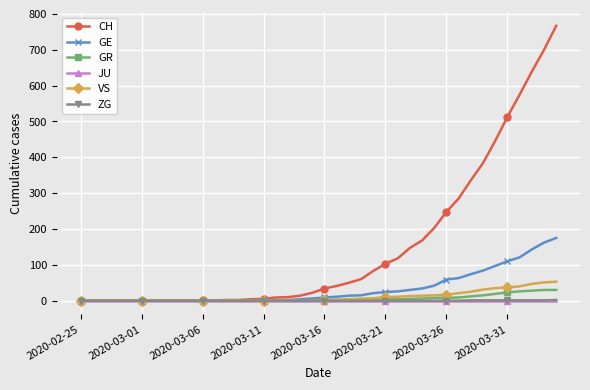

What is the greatest value displayed?

767